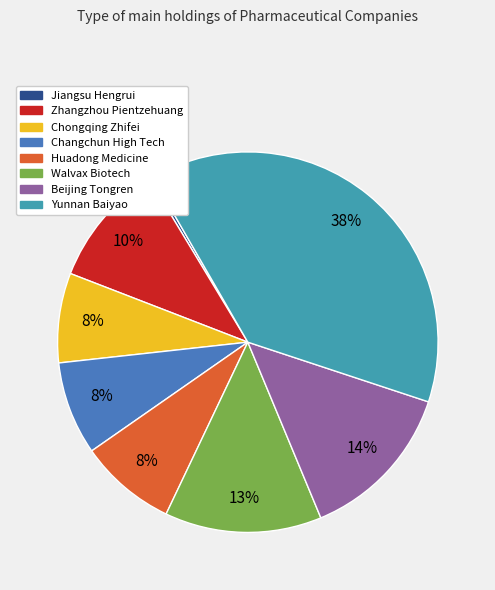

Which has a higher value, Chongqing Zhifei or Zhangzhou Pientzehuang?

Zhangzhou Pientzehuang